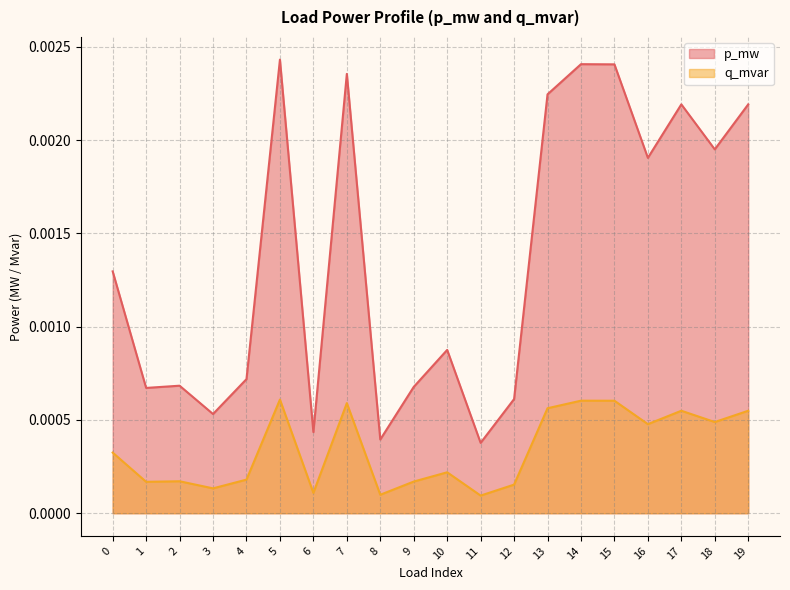

List the series in order of their peak value, highest first.

p_mw, q_mvar